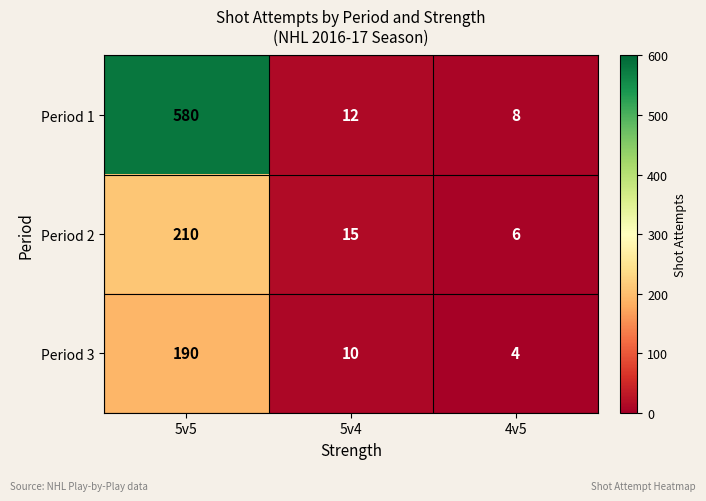

What is the average value of the Period 2 series?

77